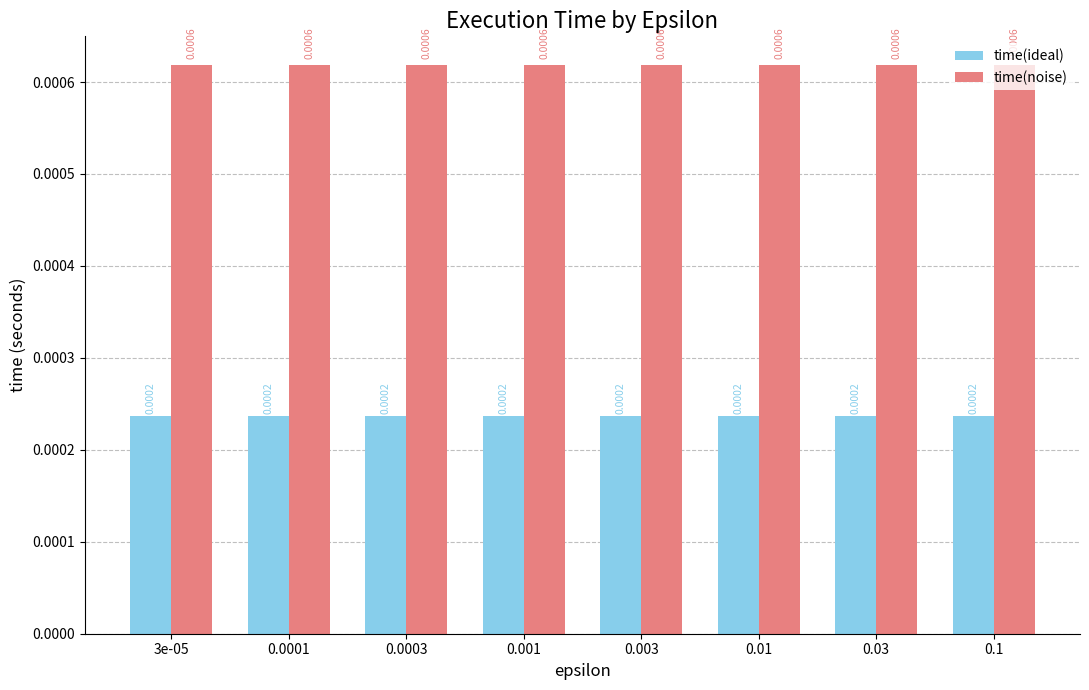

Rank the series by their maximum value, from highest to lowest.

time(noise), time(ideal)